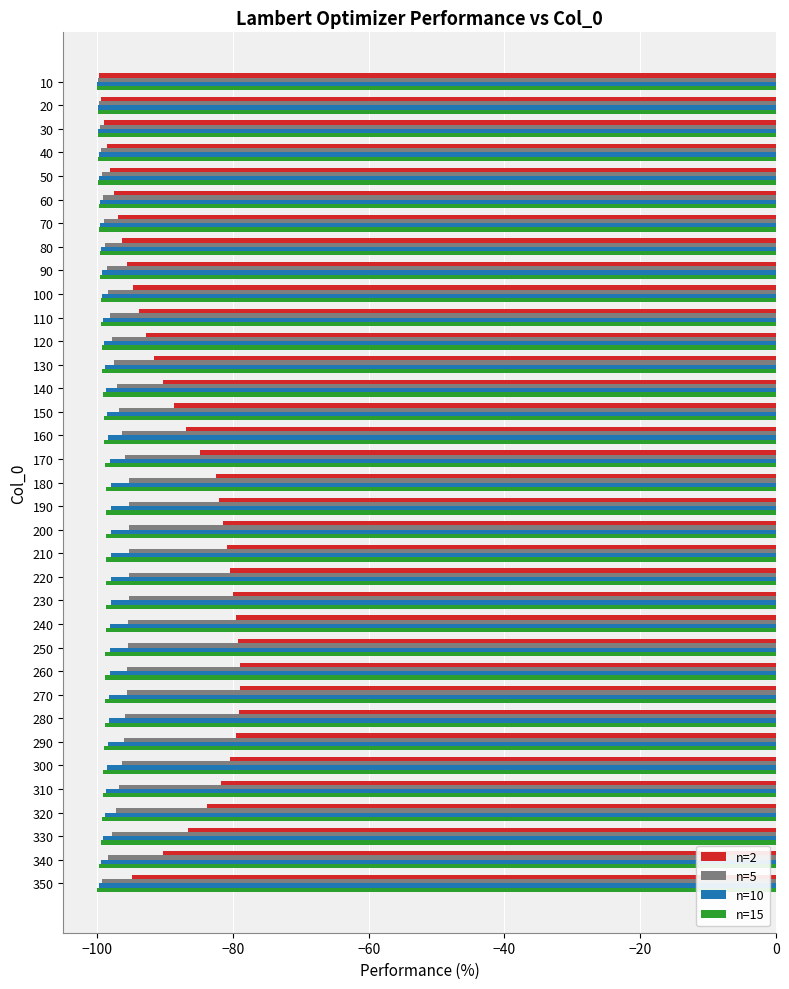

Which series changed the most between 40 and 270?

n=2